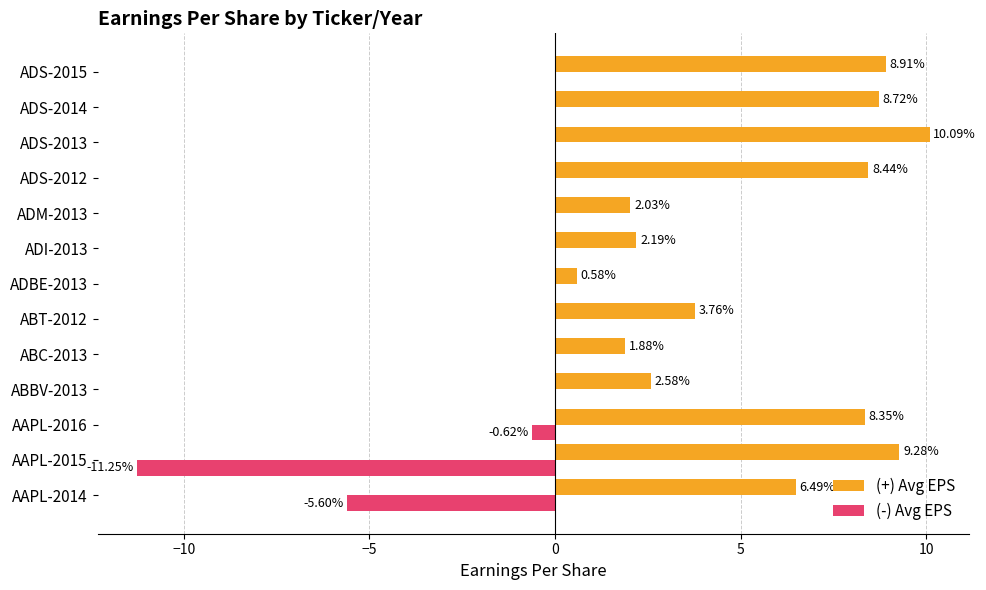

Between AAPL-2015 and ADS-2015, which series saw the biggest shift?

(-) Avg EPS